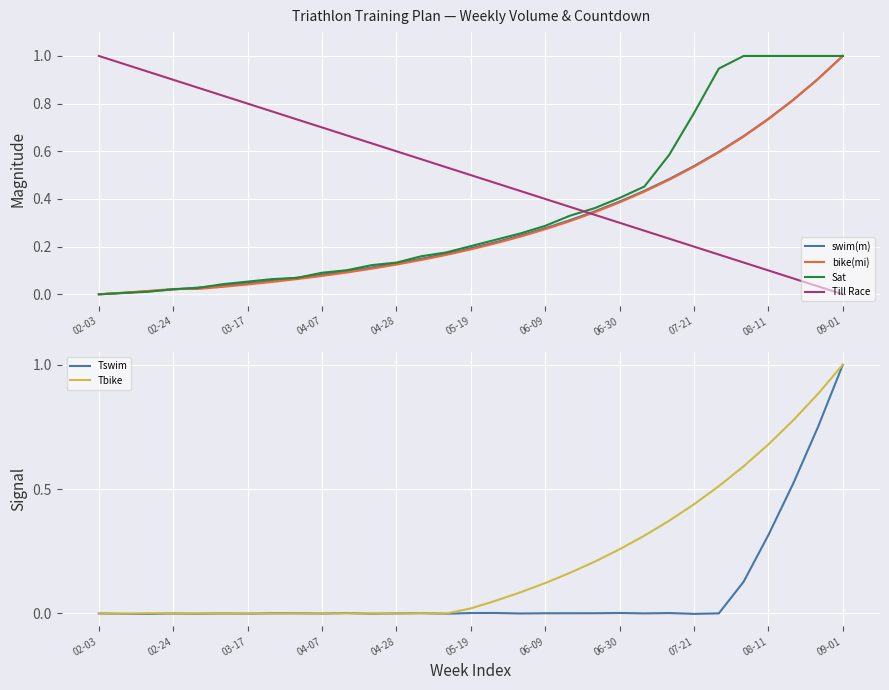

What is the difference between the maximum and second lowest values in the bike(mi) series?

1.0